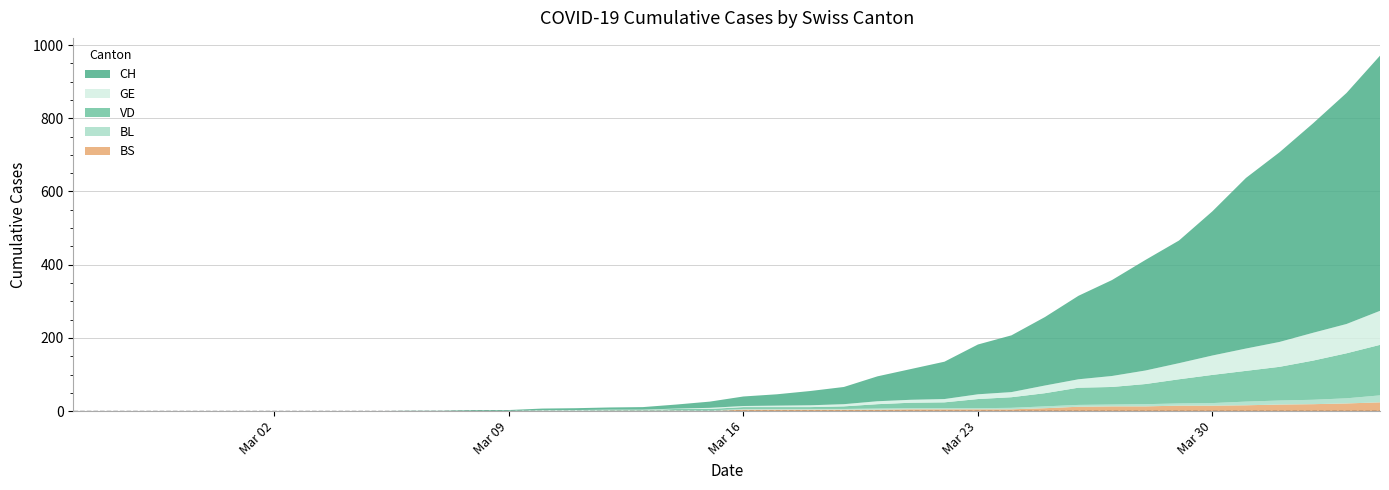

What is the highest value of the BS series?

24